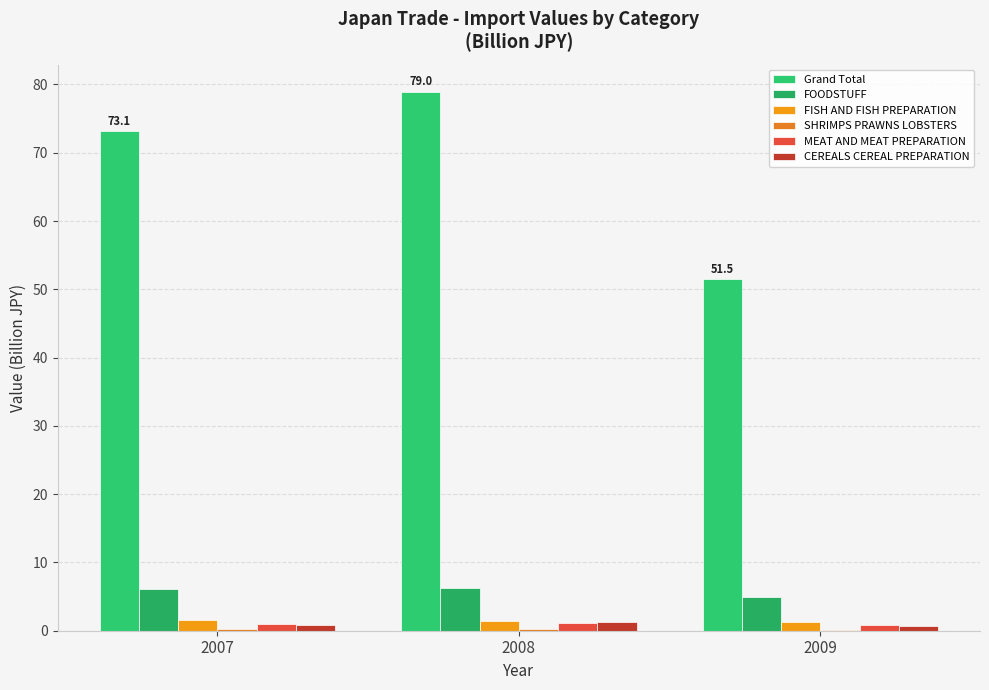

Are the bars horizontal?

No